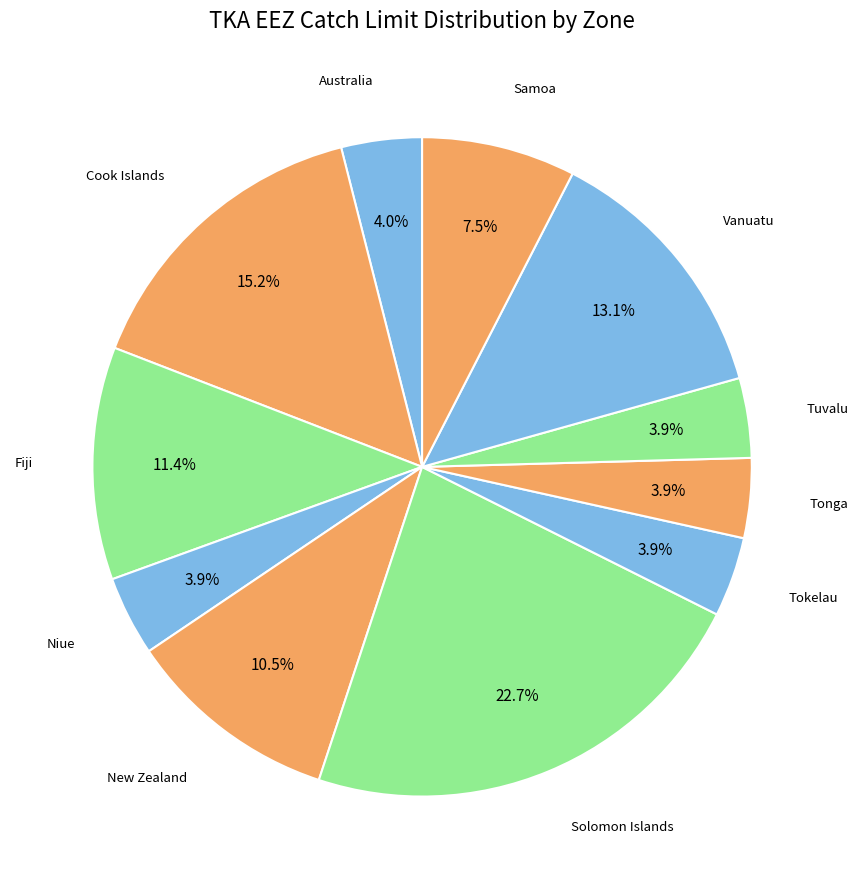

Count the number of slices in the pie.

11